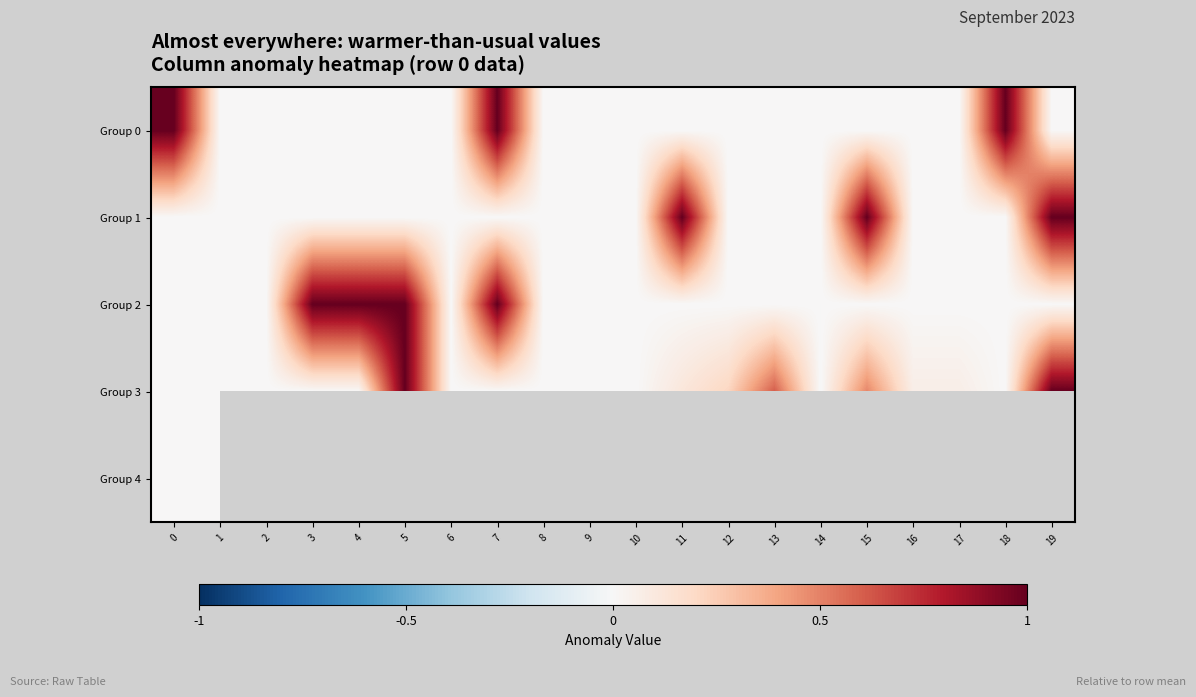

Which series has the largest total across all categories?

Group 2